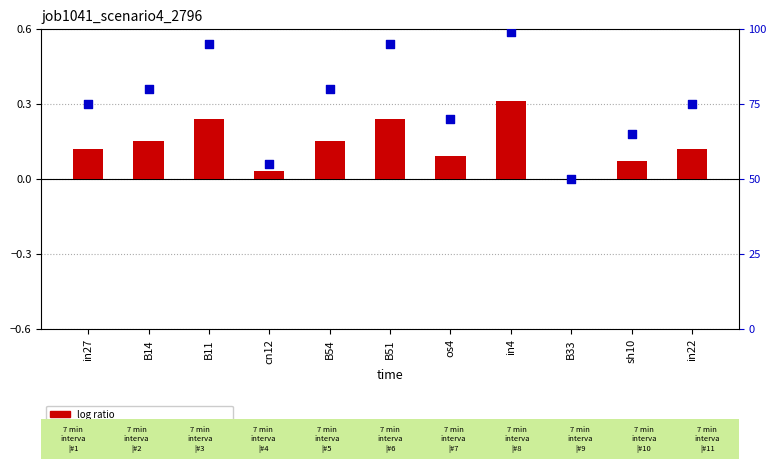

What is the total value across all series at B11?

95.2